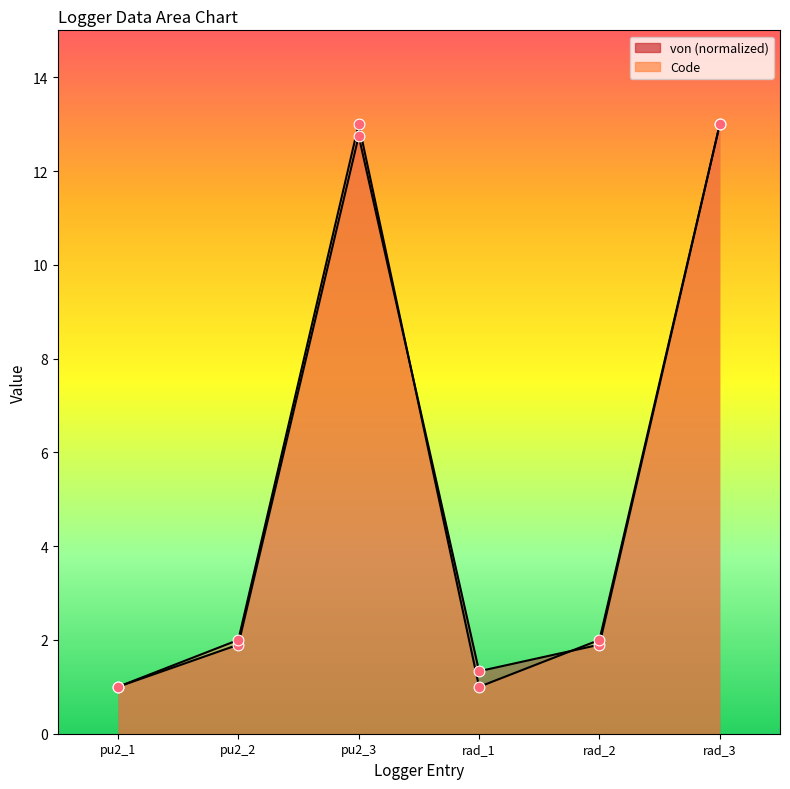

What are all the series names shown in the legend?

von, Code